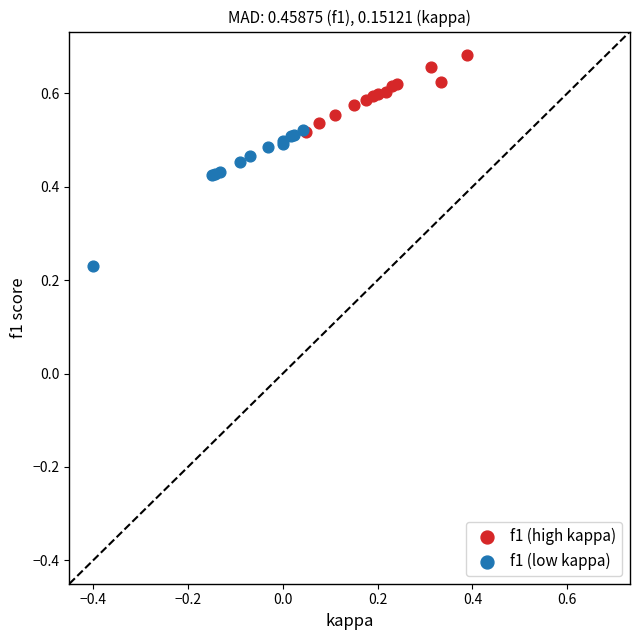

Which series has the widest spread of Y values?

f1 (low kappa)